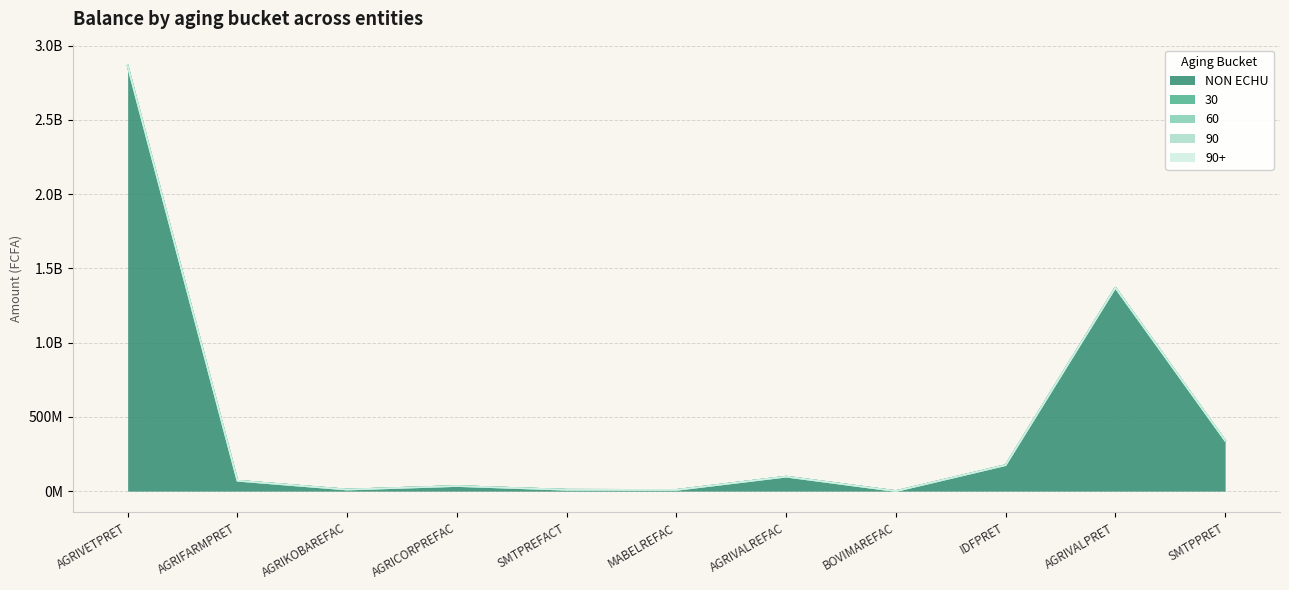

What is the label of the 10th point from the left?

AGRIVALPRET